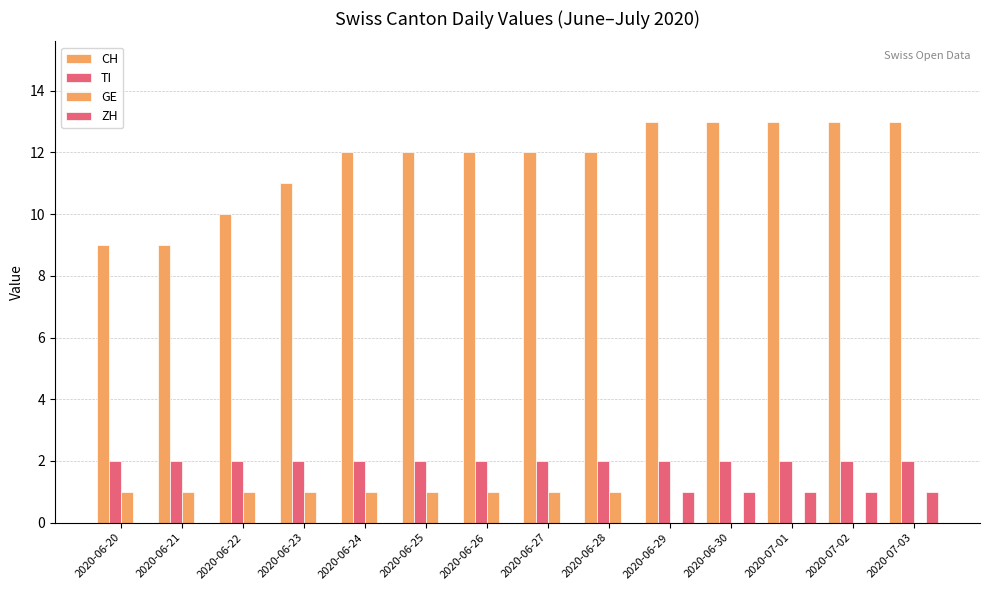

What position from the right is 2020-06-25?

9